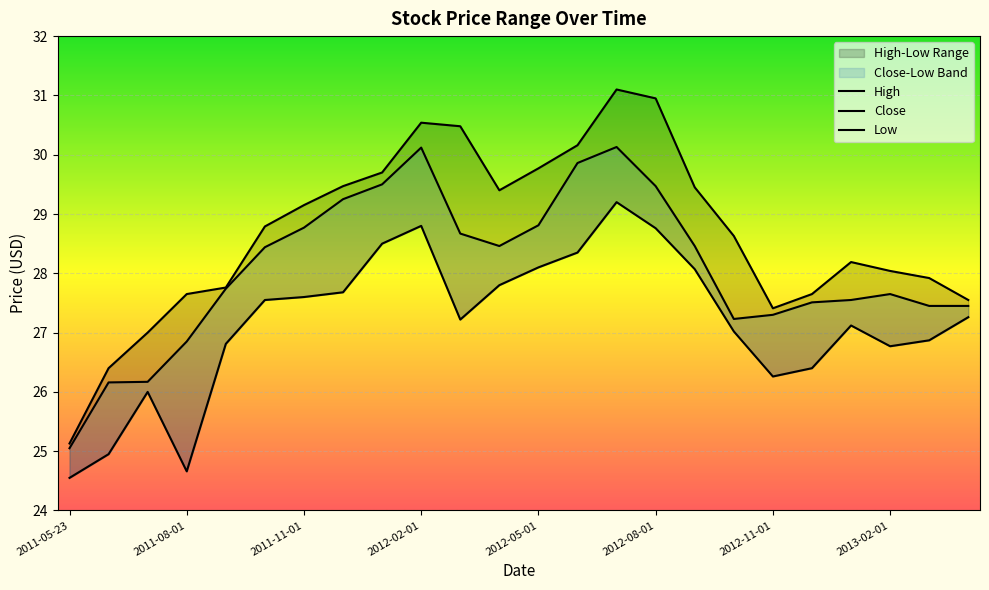

What is the value of the Low point at the 6th from the left?

27.5